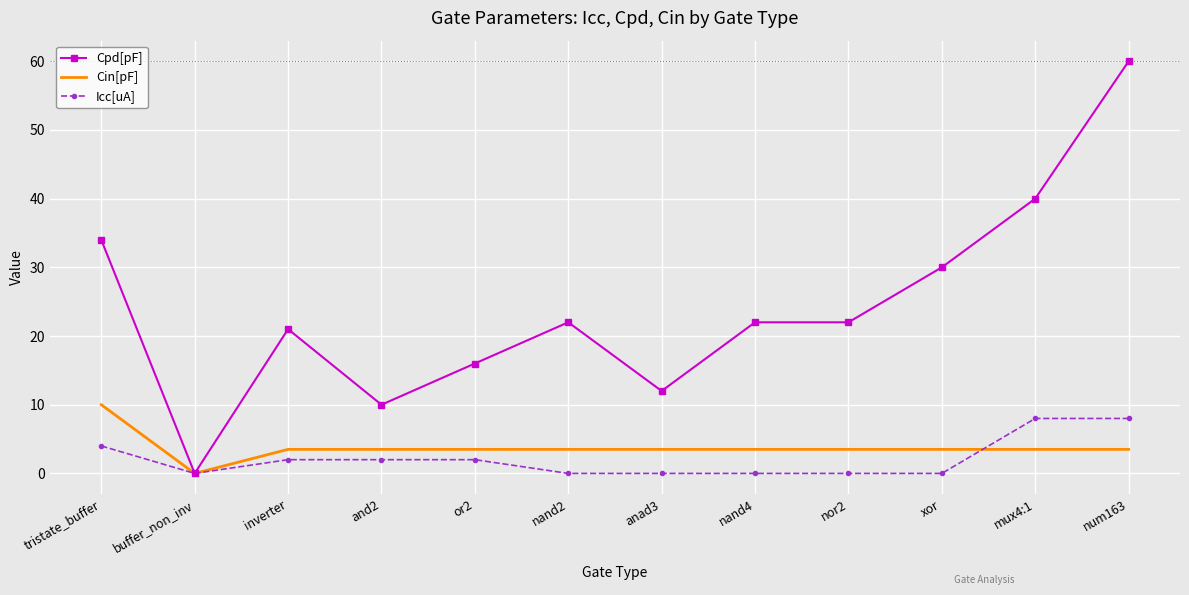

What are all the series names shown in the legend?

Cpd[pF], Cin[pF], Icc[uA]